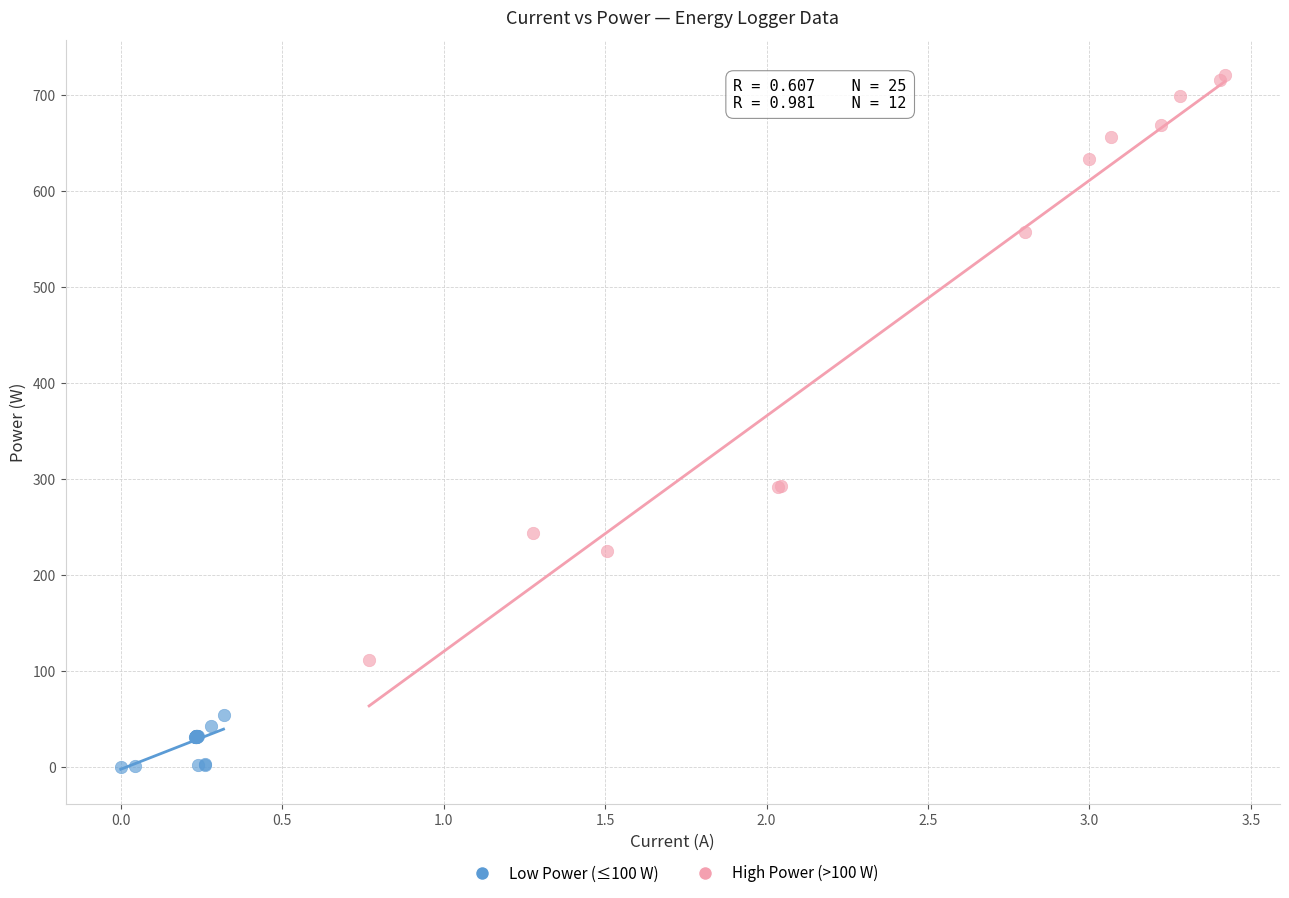

What are all the series names shown in the legend?

Low Power (≤100 W), High Power (>100 W)